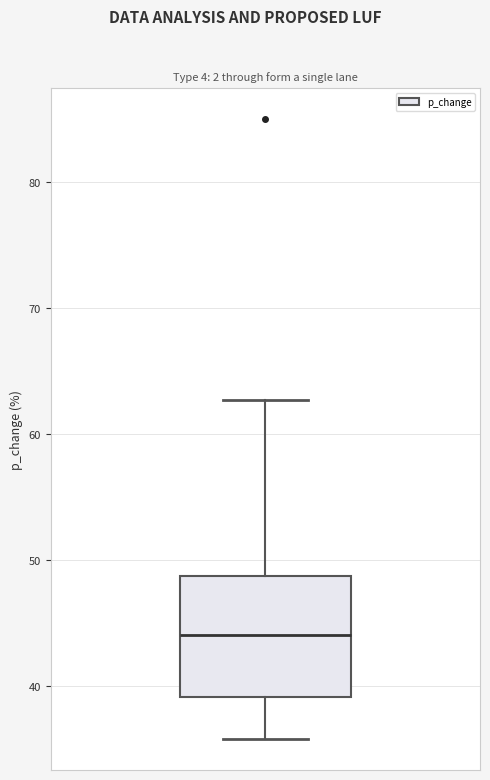

Read this box plot against the y-axis: the position of the median line, the range covered by the box, and the ends of both whiskers. The values are not printed on the chart, so give them approximately, as read against the axis.

median 44, box 39 to 49, whiskers 36 to 63